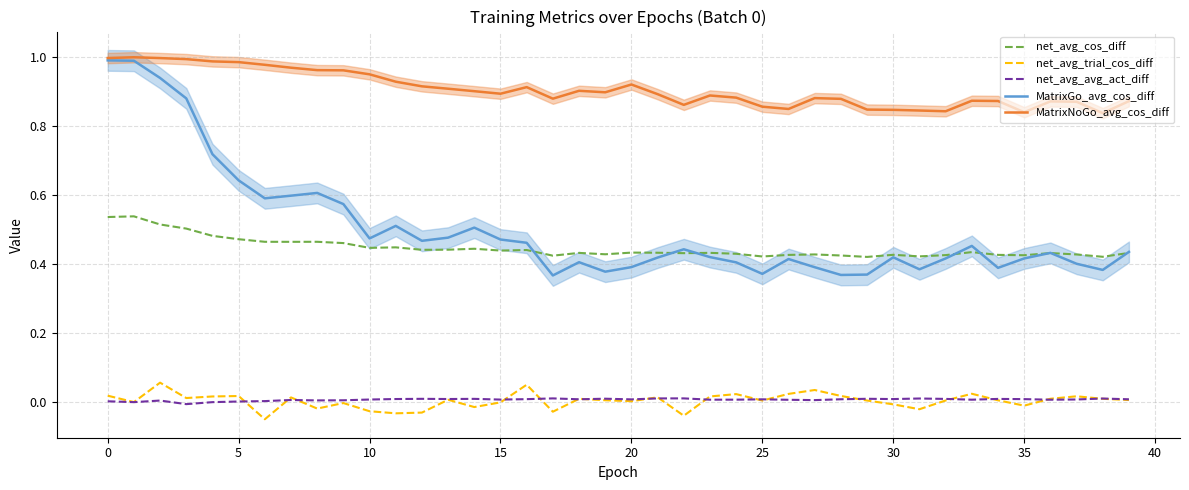

True or false: net_avg_cos_diff and net_avg_trial_cos_diff intersect in this chart.

False